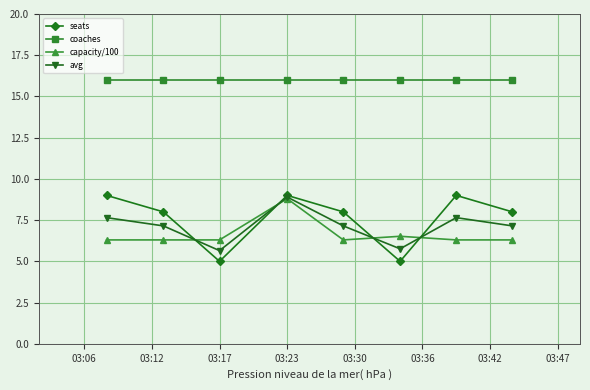

What is the greatest value displayed?

16.0